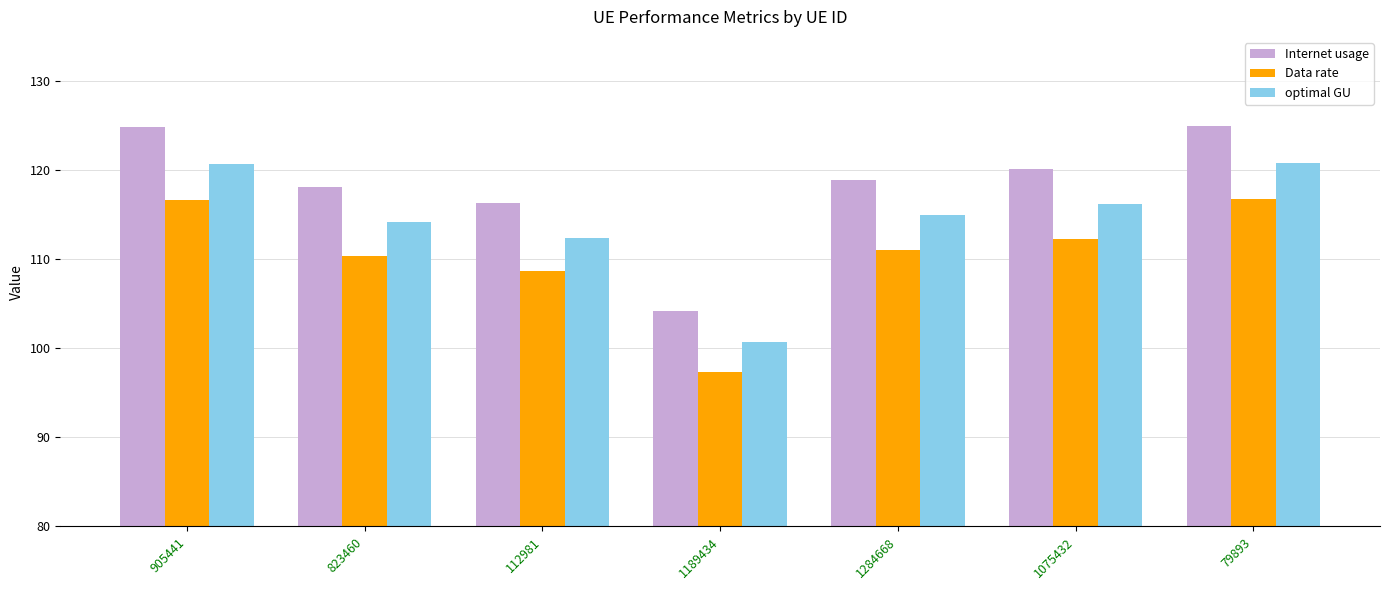

The value of optimal GU at 1284668 is 150.0. True or false?

False